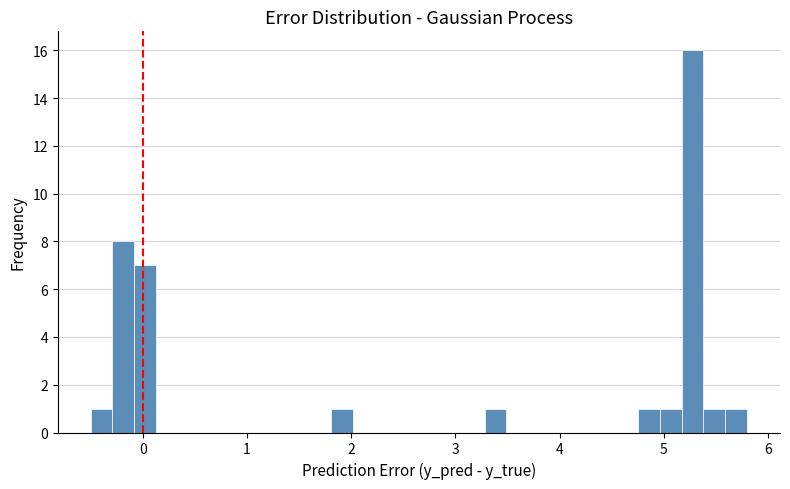

Read against the x-axis, roughly where is the centre of the tallest bar?

5.3